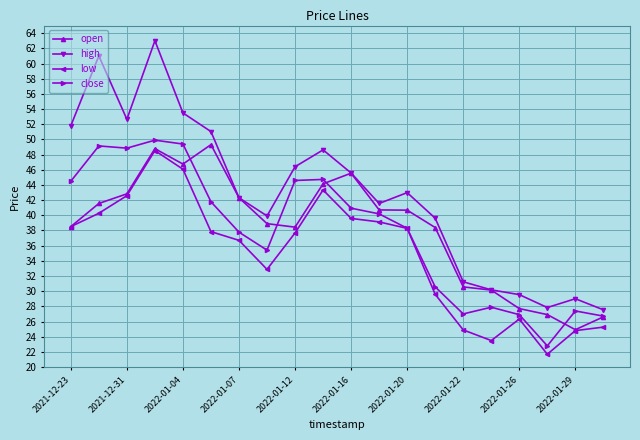

How many interior local valleys does the high series have?

4